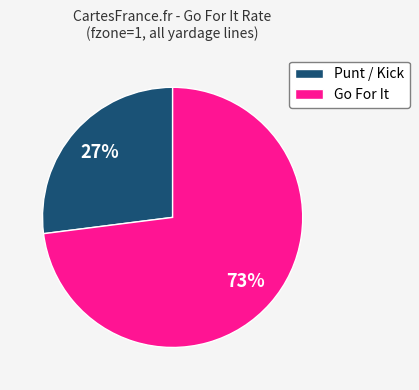

What is the largest slice in the pie chart?

Go For It